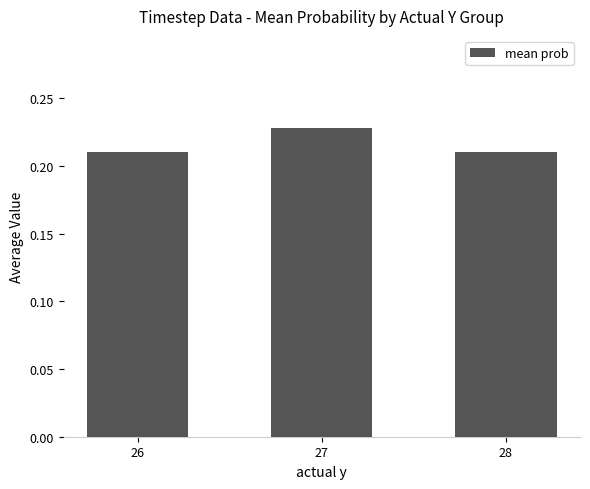

At which category does the chart reach its peak across all series?

27